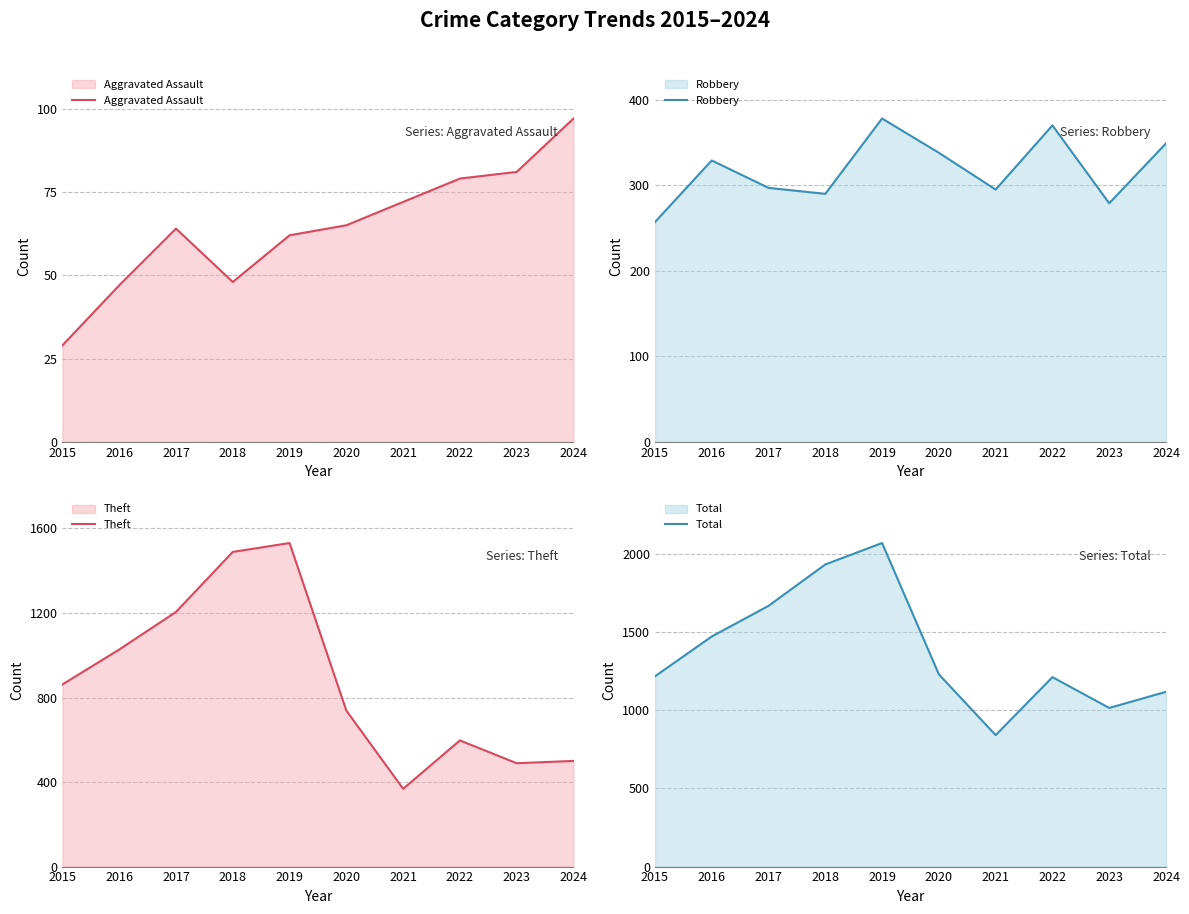

What is the spread (max minus min) of values at 2015?

1188